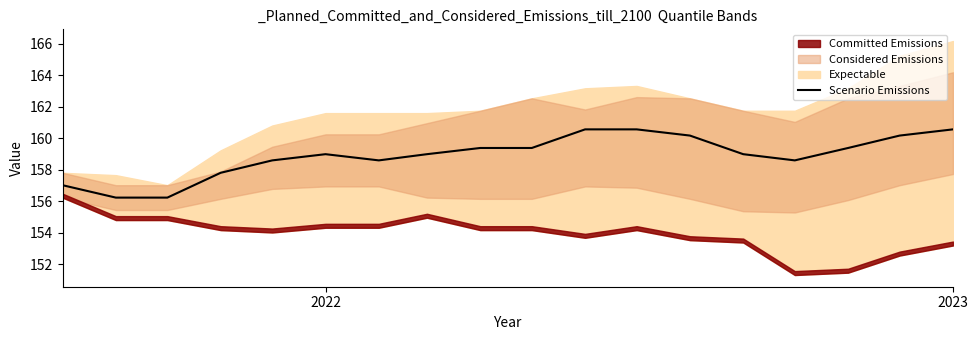

The Scenario Emissions series shows 41.1 at 2023. True or false?

False